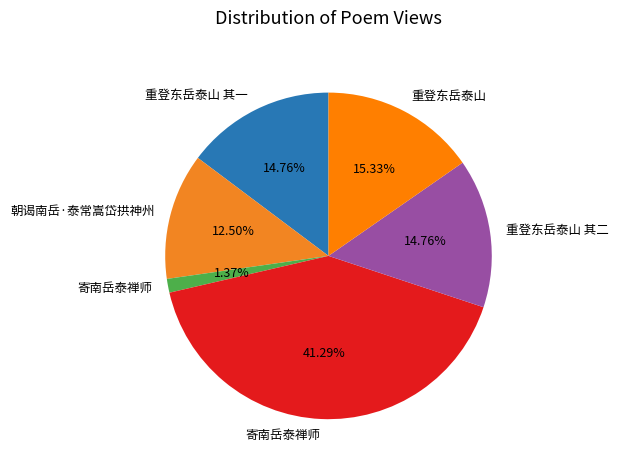

How many segments does this pie chart have?

6